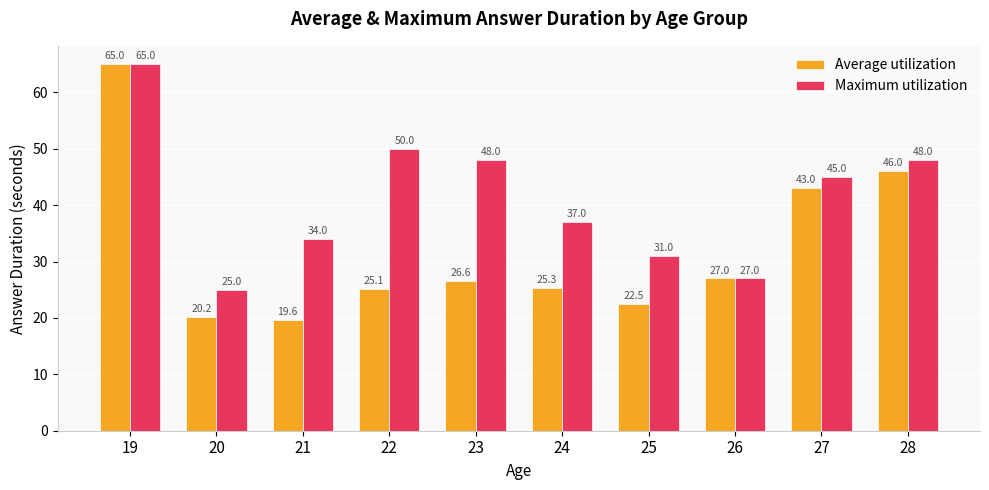

What is the lowest value of the Average utilization series?

19.6